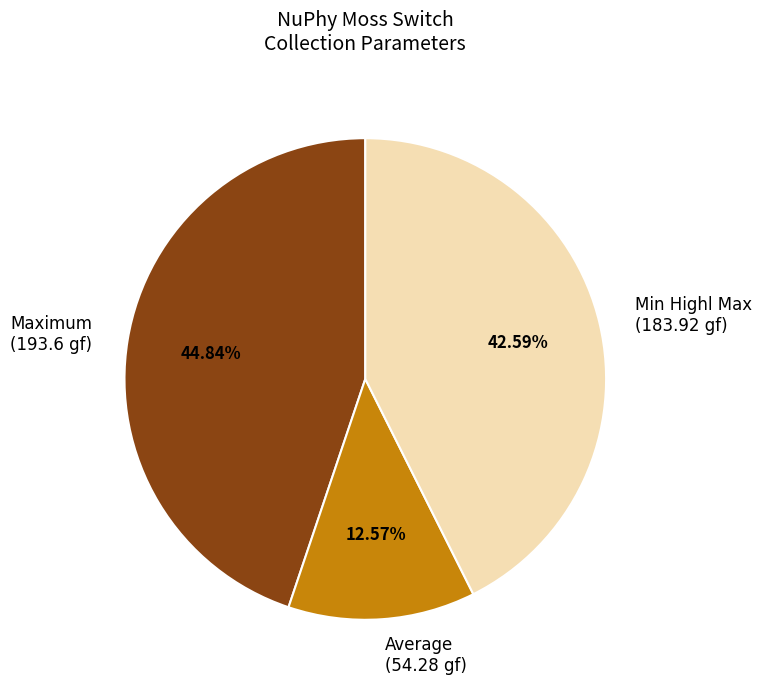

Rank the categories by value from highest to lowest.

Maximum (193.6 gf), Min Highl Max (183.92 gf), Average (54.28 gf)